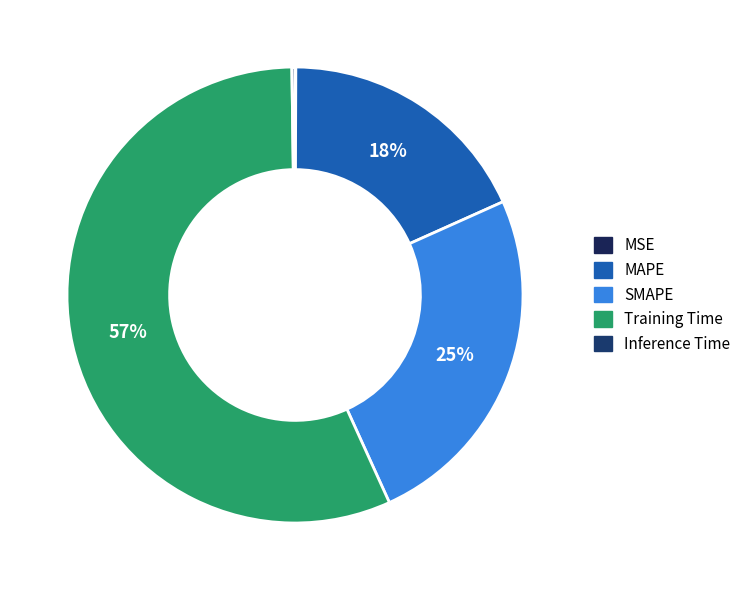

To the nearest percent, what is the difference between the Training Time and MAPE slice percentages?

38%